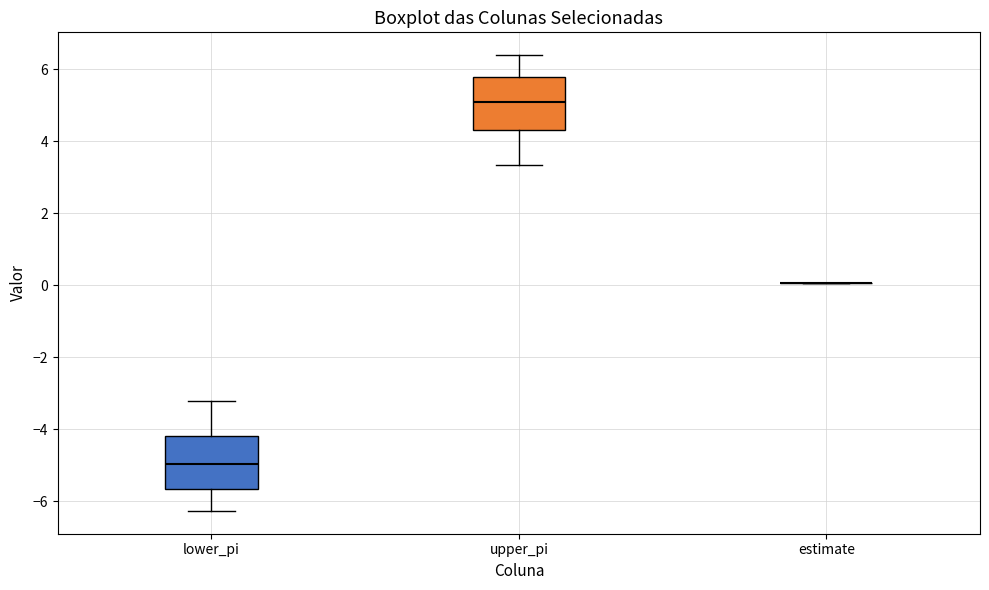

Reading left to right, read every box against the y-axis: the position of its median line, the range the box covers, and the ends of its whiskers. The values are not printed on the chart, so give them approximately, as read against the axis.

lower_pi: median -5.0, box -5.6 to -4.2, whiskers -6.2 to -3.2
upper_pi: median 5.2, box 4.4 to 5.8, whiskers 3.4 to 6.4
estimate: box collapsed to a line at 0.0, whiskers 0.0 to 0.0